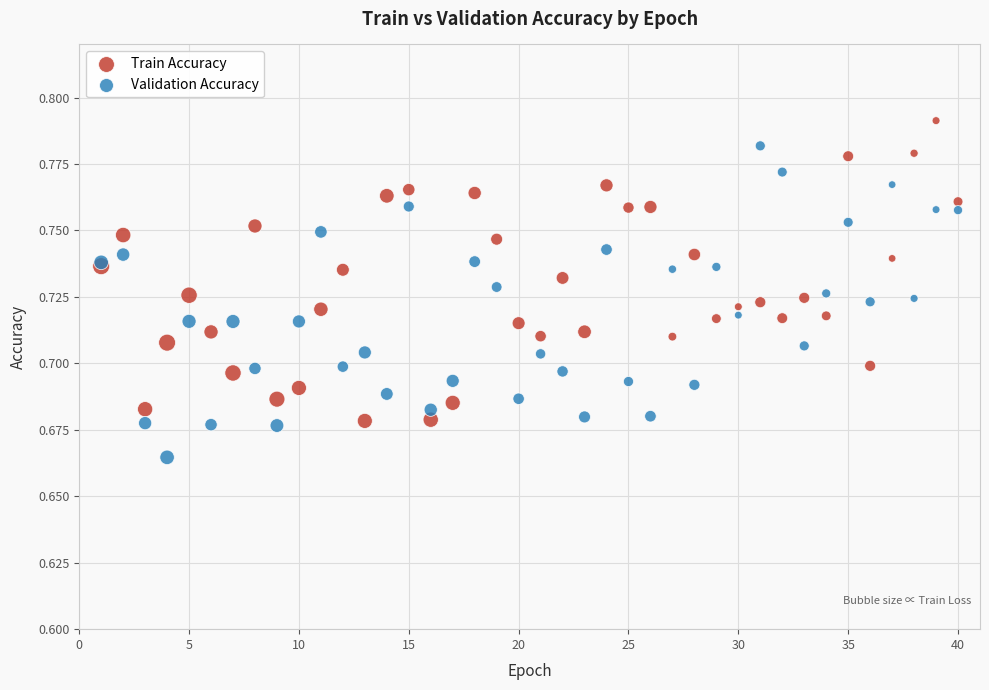

Which series contains the highest Y value?

Train Accuracy